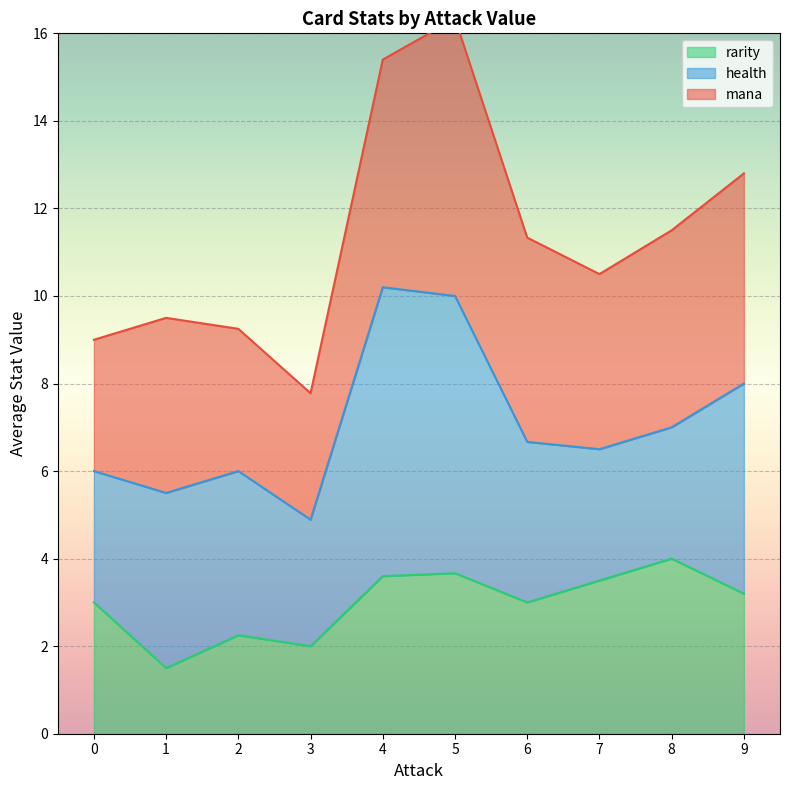

The value of rarity at 4 is 2.0. True or false?

False